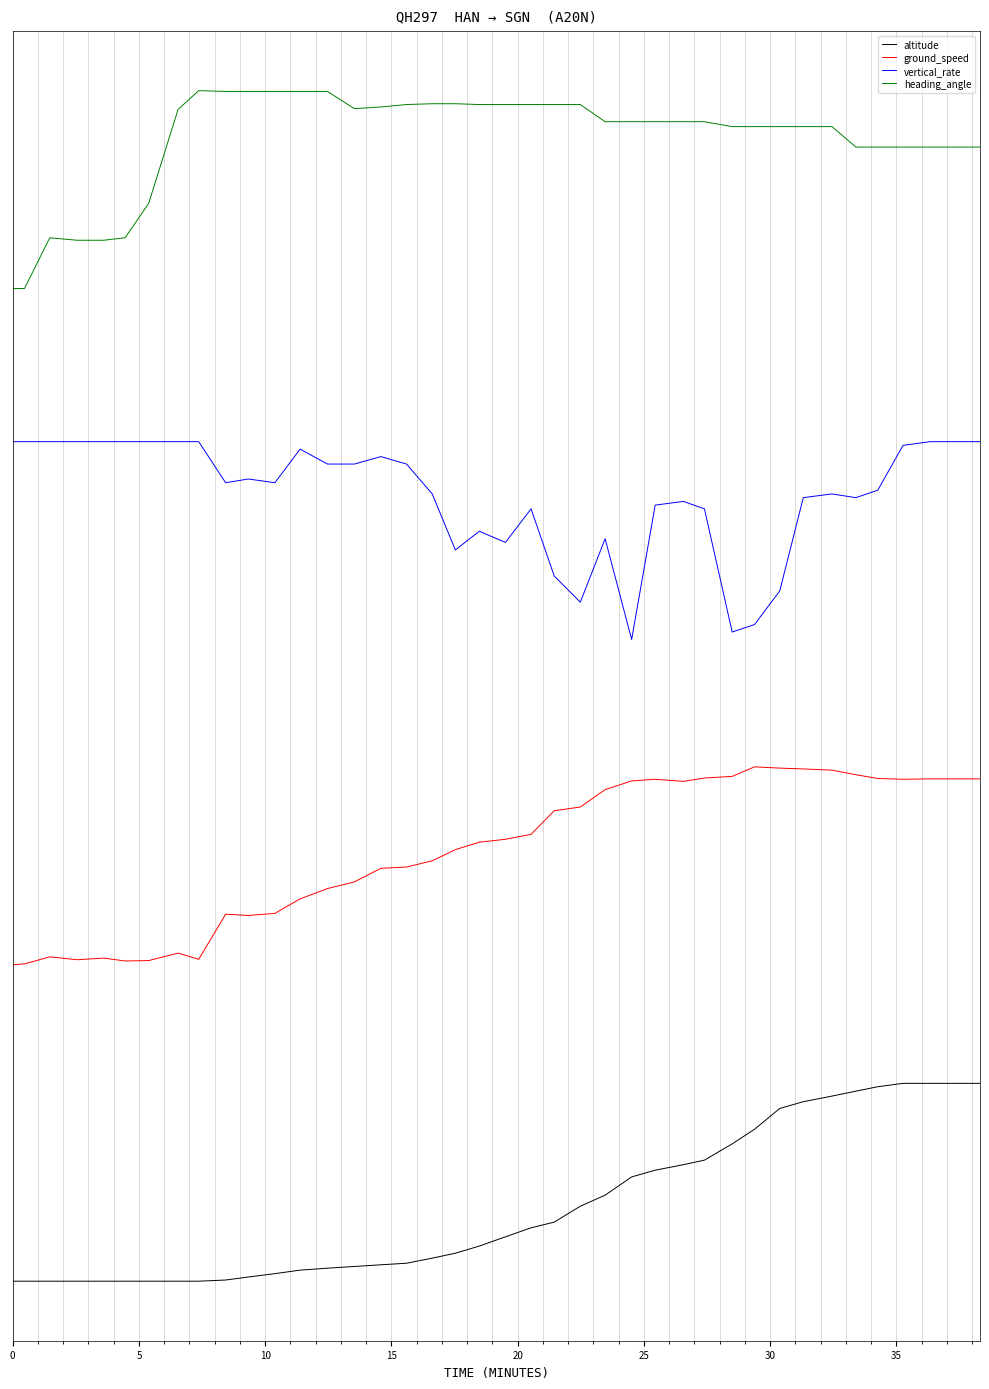

True or false: altitude and heading_angle cross at least once.

False